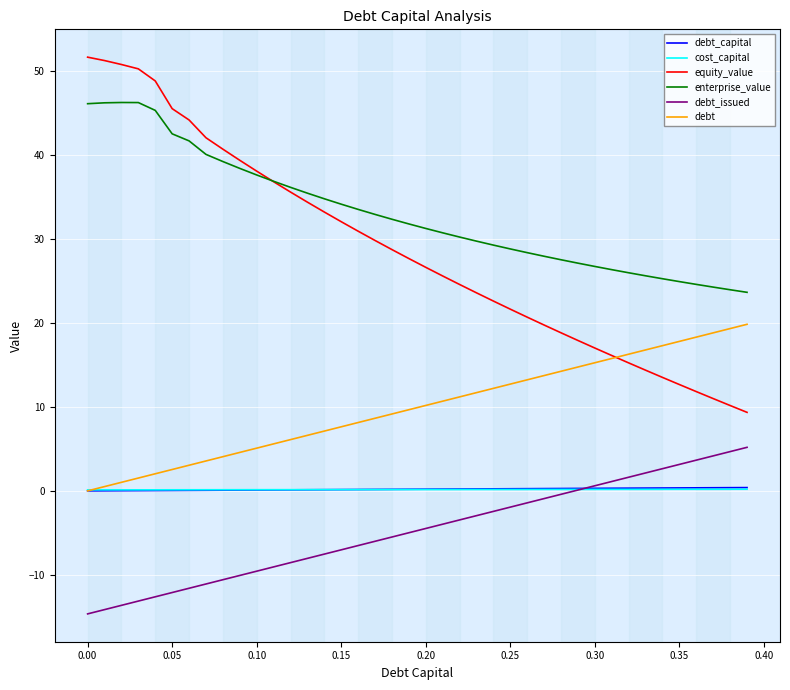

What are all the series names shown in the legend?

debt_capital, cost_capital, equity_value, enterprise_value, debt_issued, debt